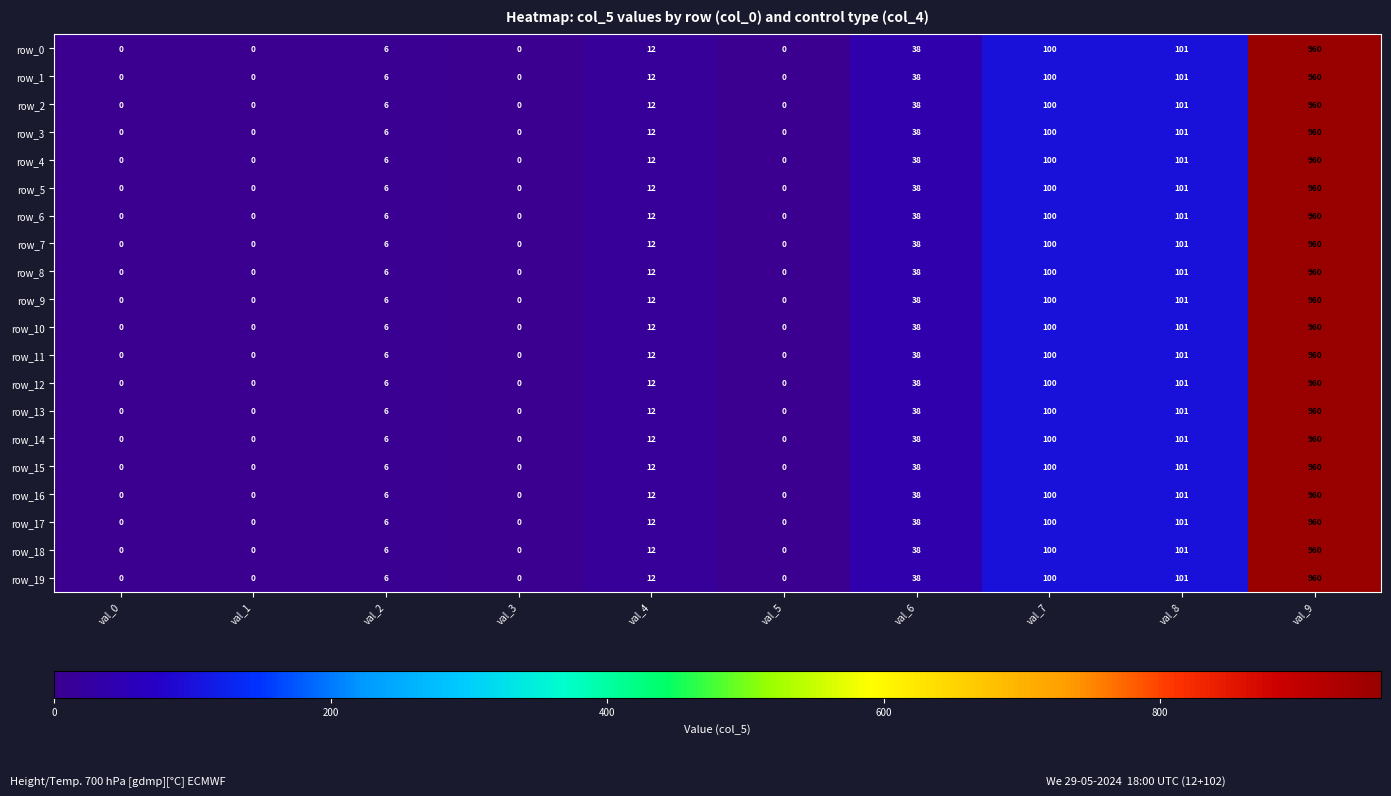

How many values in the row_0 series are below 12?

5